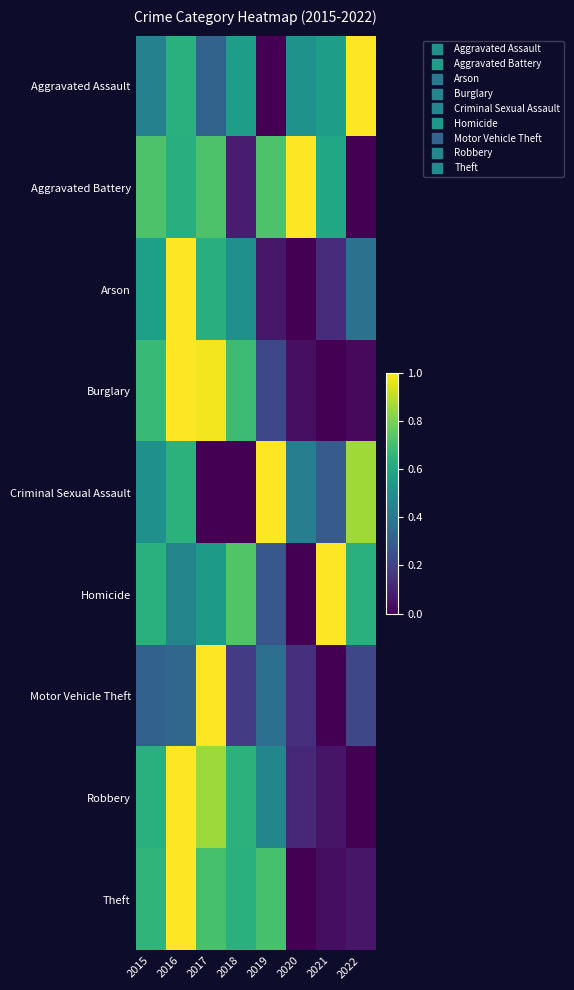

Which has a higher value, 2018 or 2015?

2018